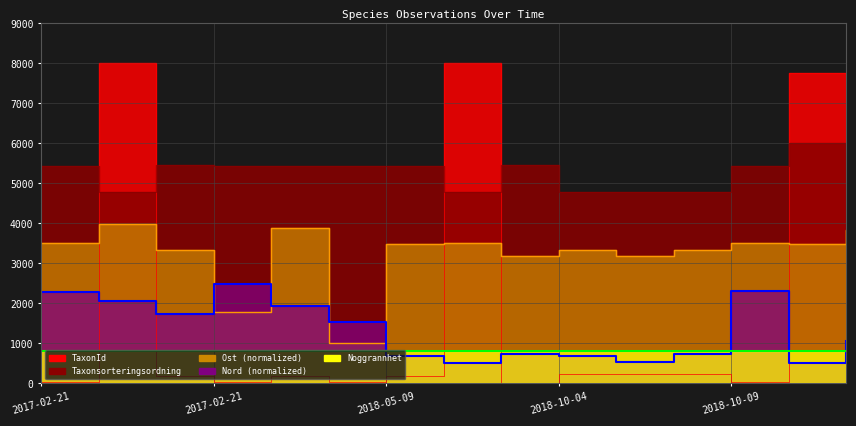

True or false: Nord and Taxonsorteringsordning cross at least once.

False